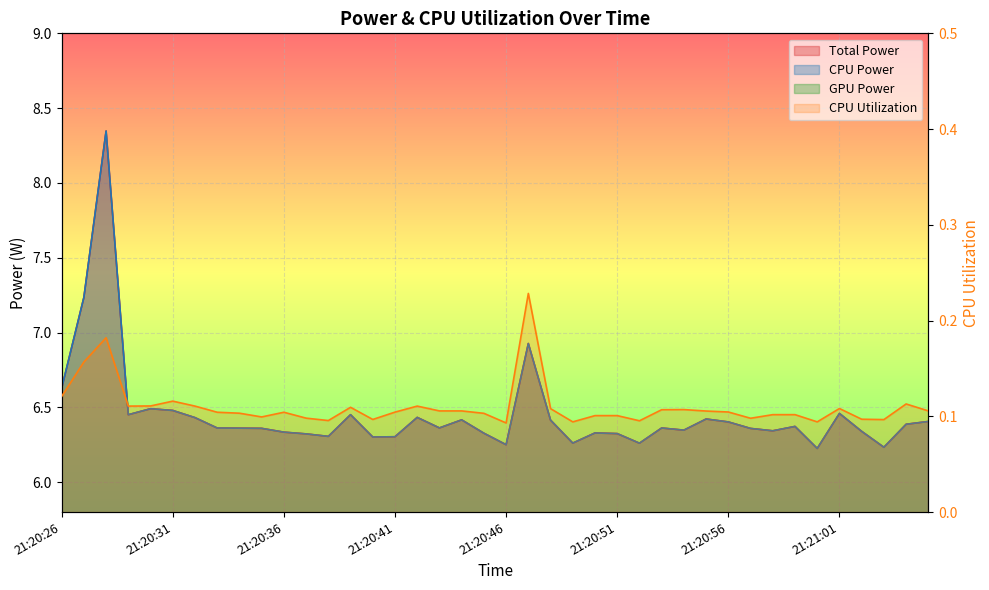

True or false: Total Power and CPU Power intersect in this chart.

False